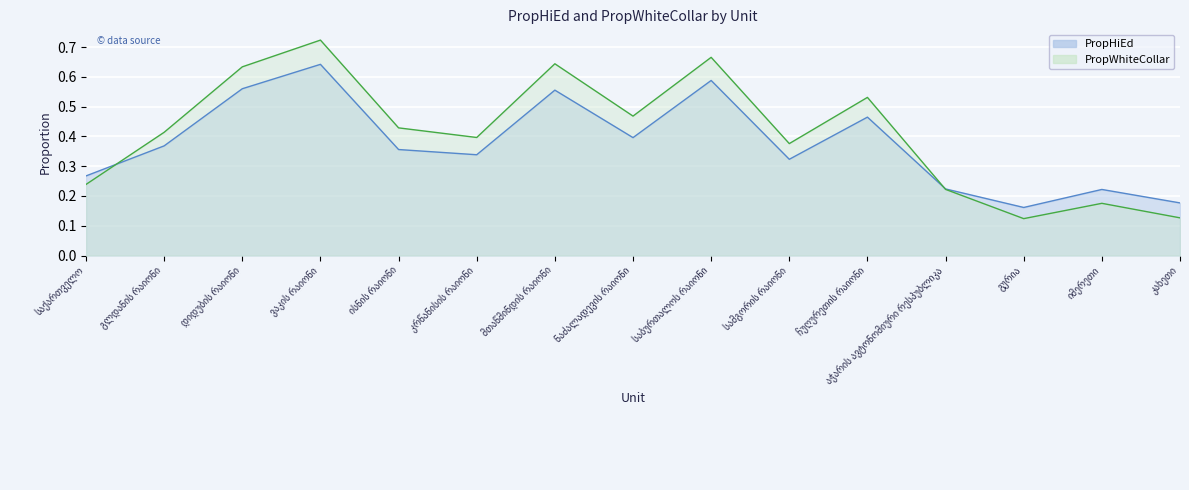

Reading right to left, transcribe all the data shown in this chart.

PropHiEd: 0.2	0.2	0.2	0.2	0.5	0.3	0.6	0.4	0.6	0.3	0.4	0.6	0.6	0.4	0.3
PropWhiteCollar: 0.1	0.2	0.1	0.2	0.5	0.4	0.7	0.5	0.6	0.4	0.4	0.7	0.6	0.4	0.2